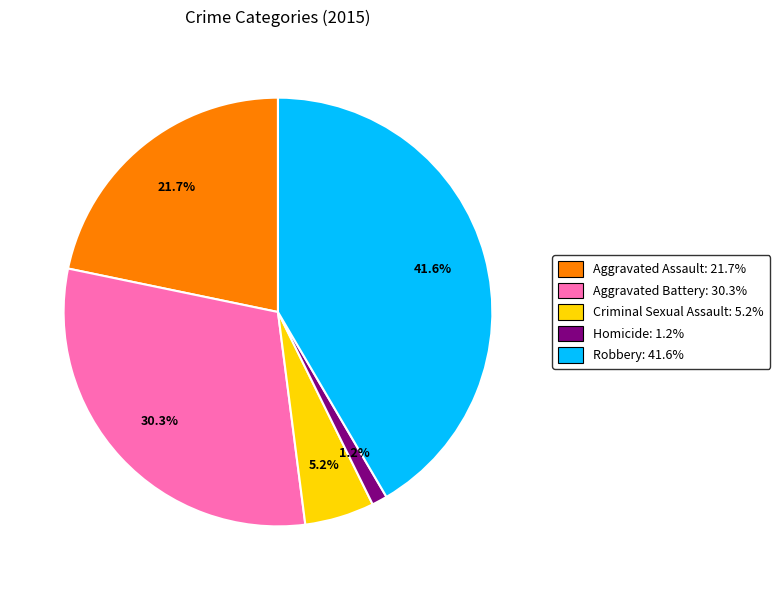

Does Robbery represent more than half of the total?

No